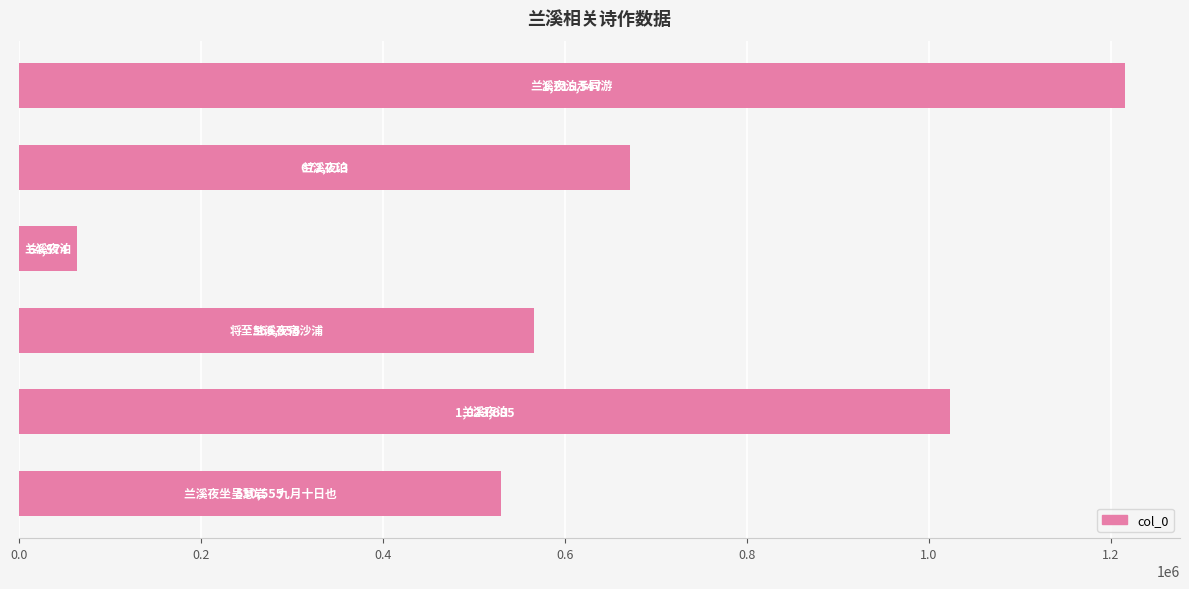

What is the value of the 6th bar from the top?

530555